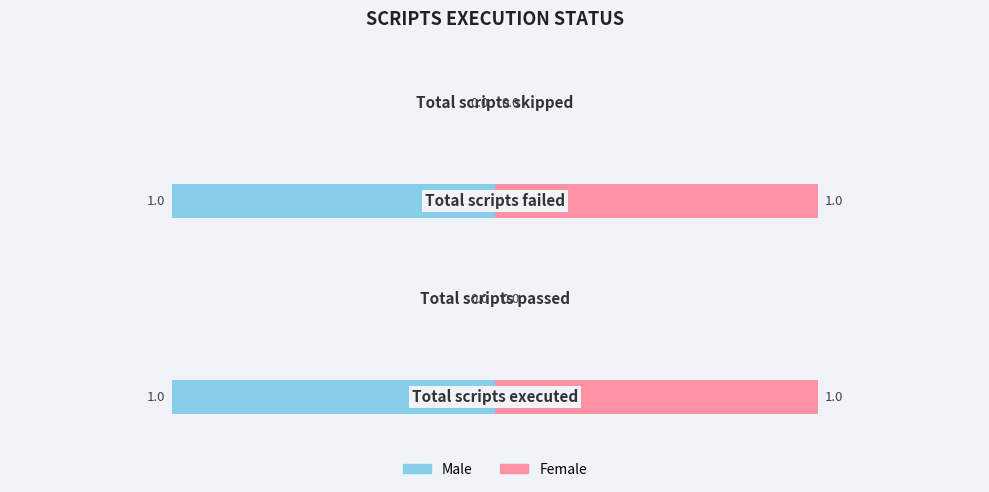

What is the value of the Male bar at the 3rd from the left?

-1